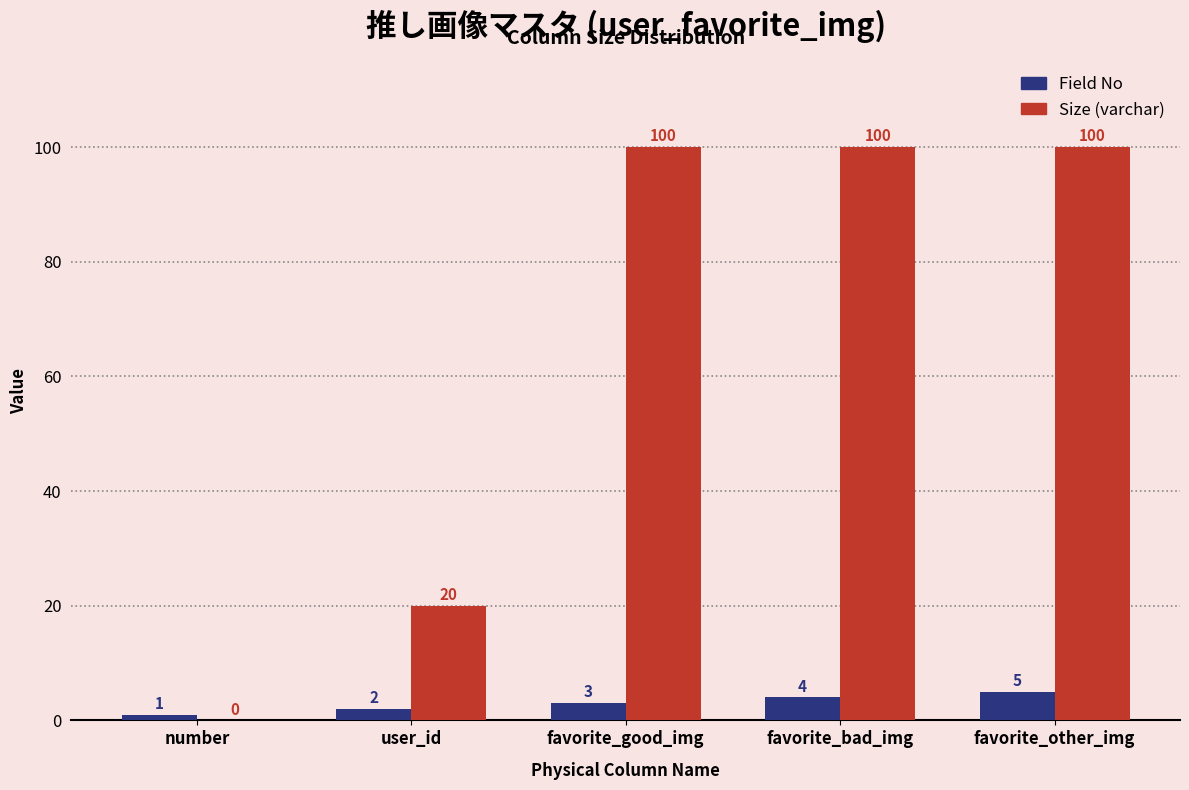

Reading right to left, extract all data points from this chart.

Field No: favorite_other_img=5	favorite_bad_img=4	favorite_good_img=3	user_id=2	number=1
Size: favorite_other_img=100	favorite_bad_img=100	favorite_good_img=100	user_id=20	number=0